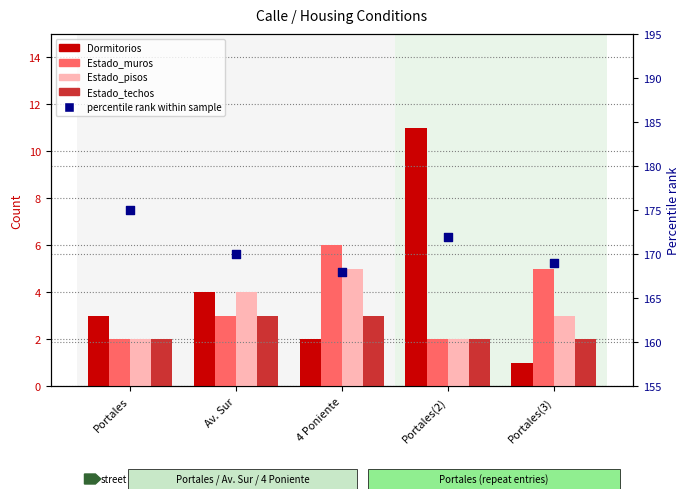

Which series reaches the minimum Y coordinate?

Dormitorios